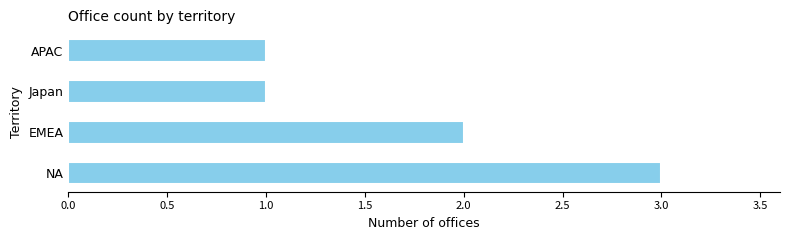

True or false: the data shows 1 at Japan.

True